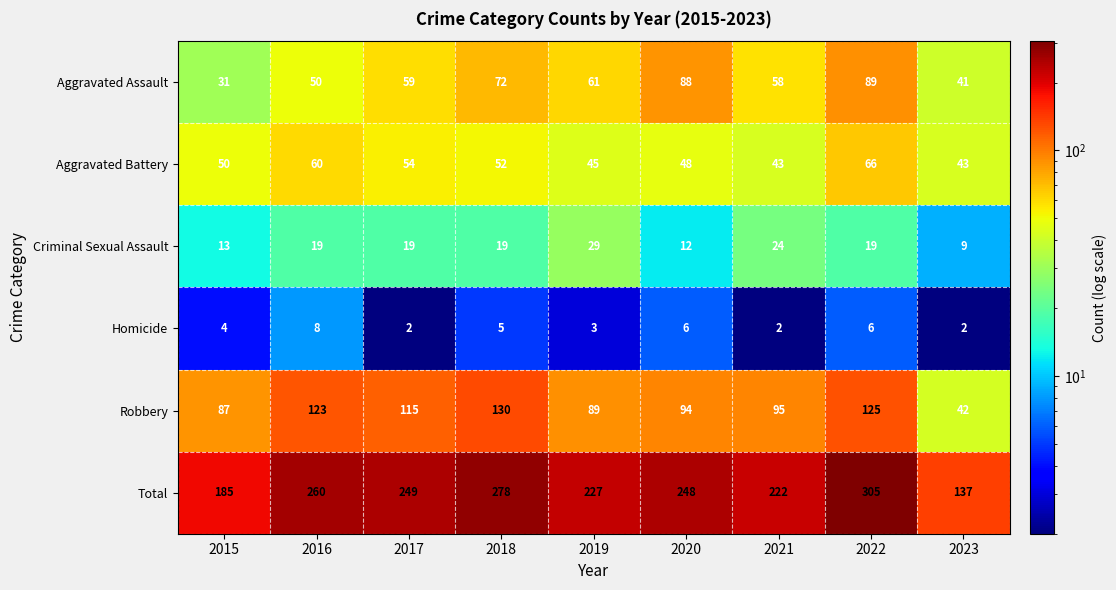

Which series has the largest total across all categories?

Total